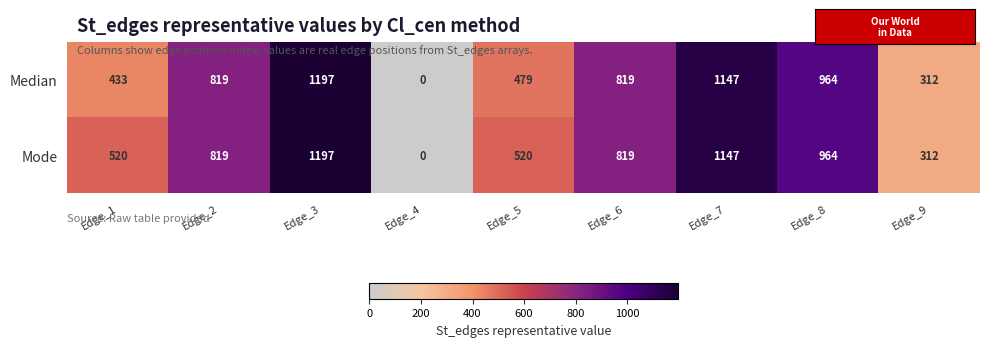

Count the number of categories in the chart.

9